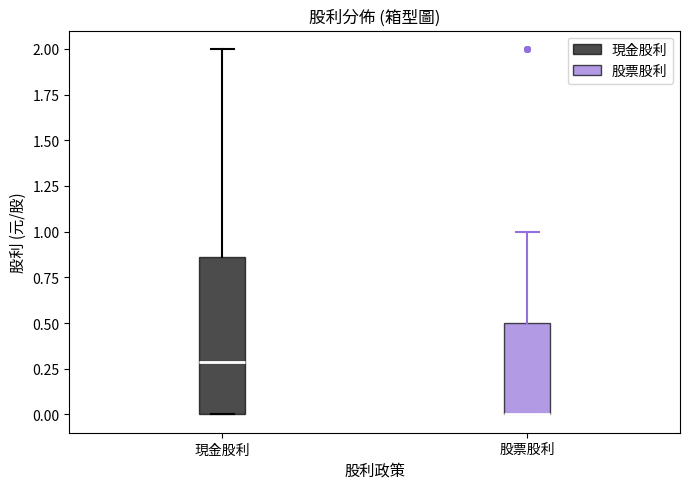

Comparing the boxes themselves (not the whiskers), which one is the tallest?

現金股利